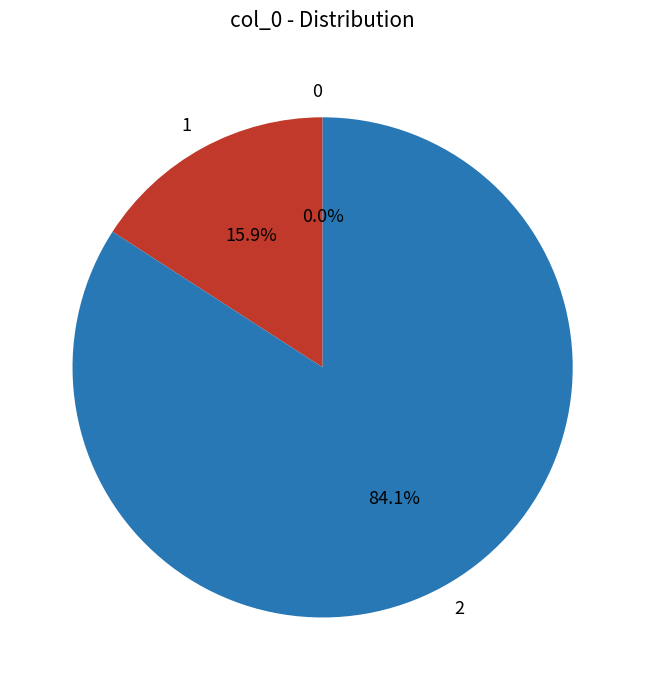

Is there any slice that represents more than half of the pie?

Yes